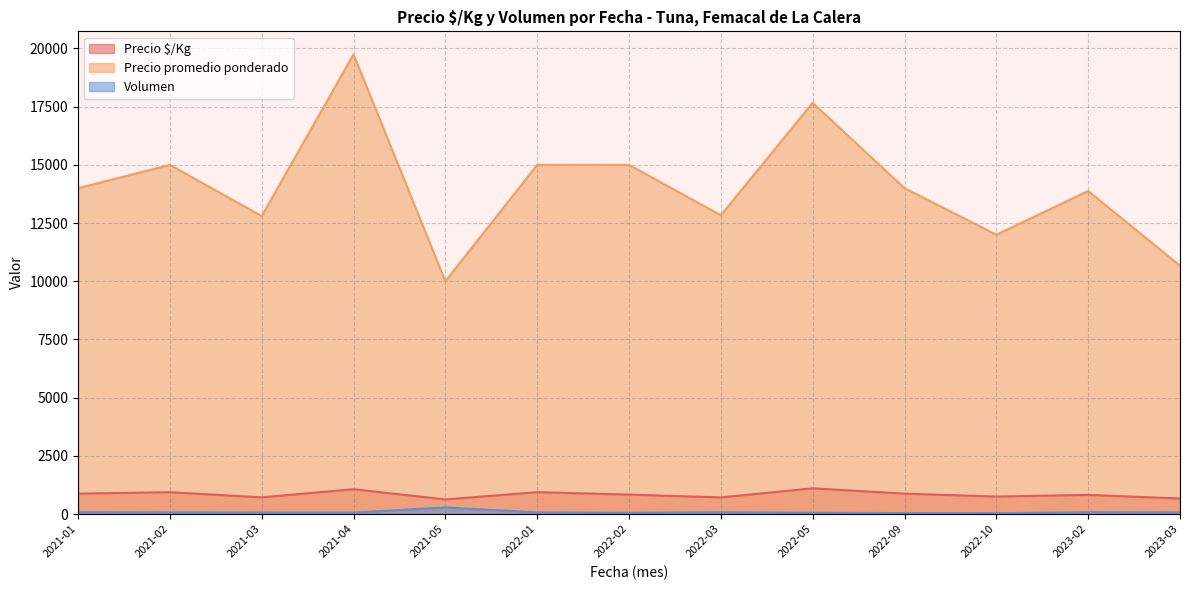

What is the label of the 31st point from the right?

2021-03